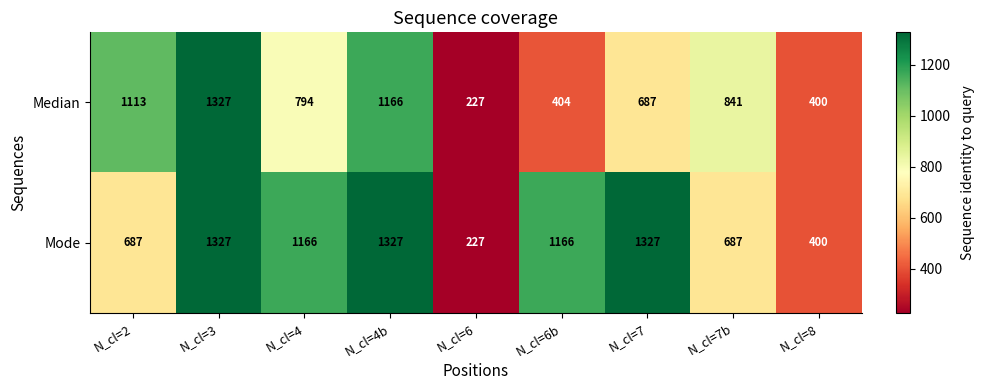

Reading left to right, list all the values displayed in this chart.

Median: N_cl=2=1113	N_cl=3=1327	N_cl=4=794	N_cl=4b=1166	N_cl=6=227	N_cl=6b=404	N_cl=7=687	N_cl=7b=841	N_cl=8=400
Mode: N_cl=2=687	N_cl=3=1327	N_cl=4=1166	N_cl=4b=1327	N_cl=6=227	N_cl=6b=1166	N_cl=7=1327	N_cl=7b=687	N_cl=8=400